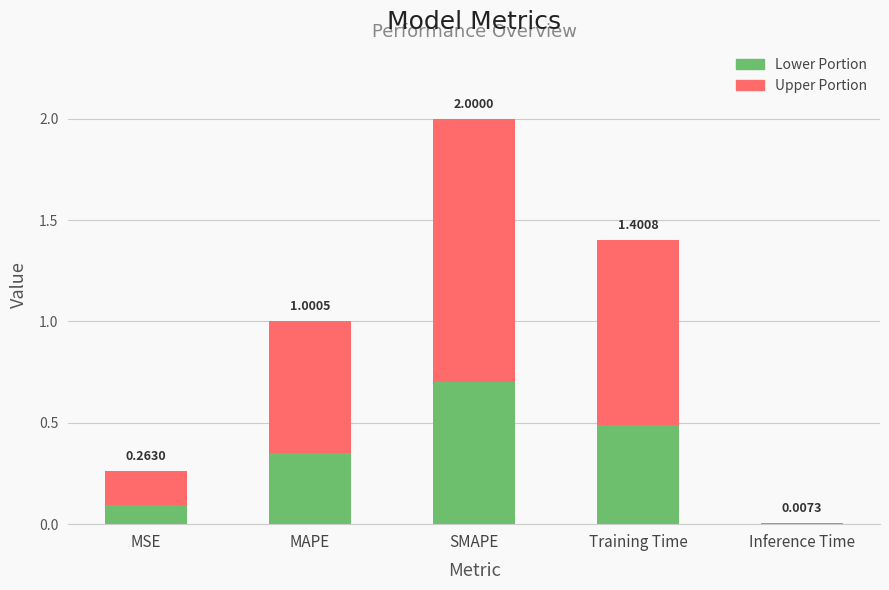

List the labels in order of Upper Portion value, largest first.

SMAPE, Training Time, MAPE, MSE, Inference Time